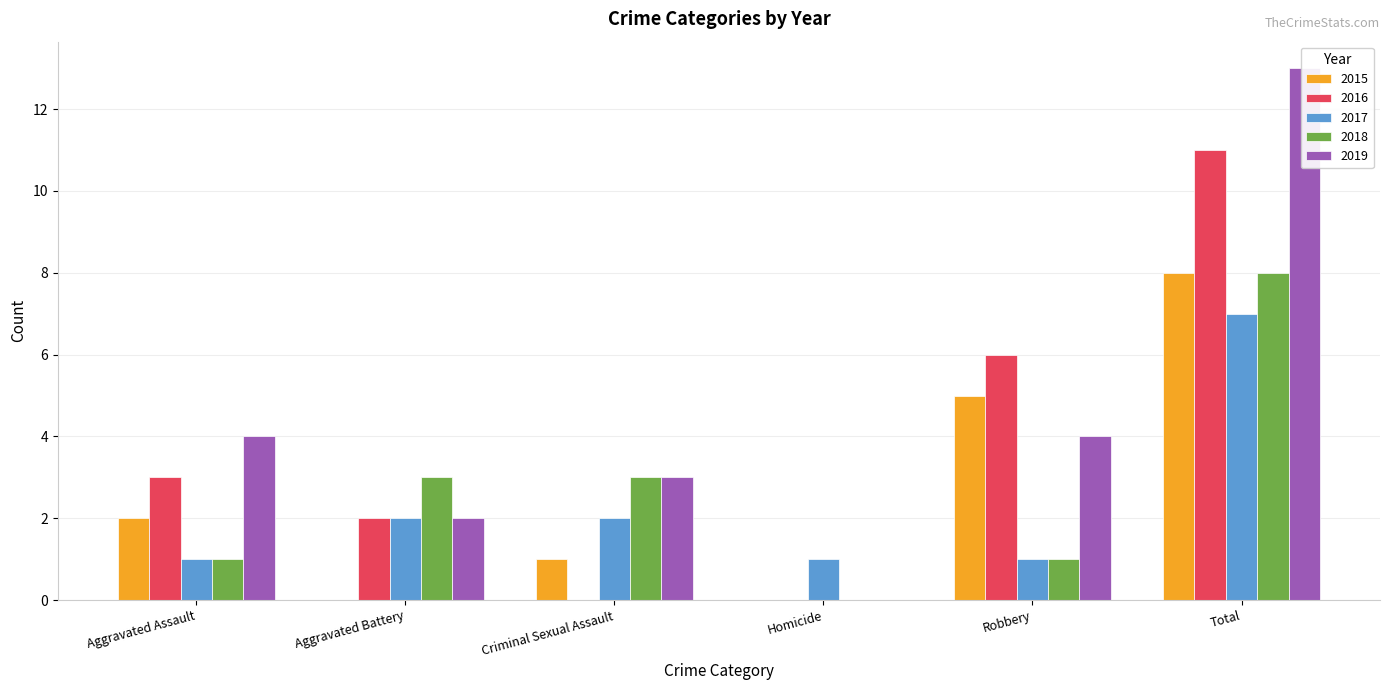

At which label is 2015 closest to 4?

Robbery